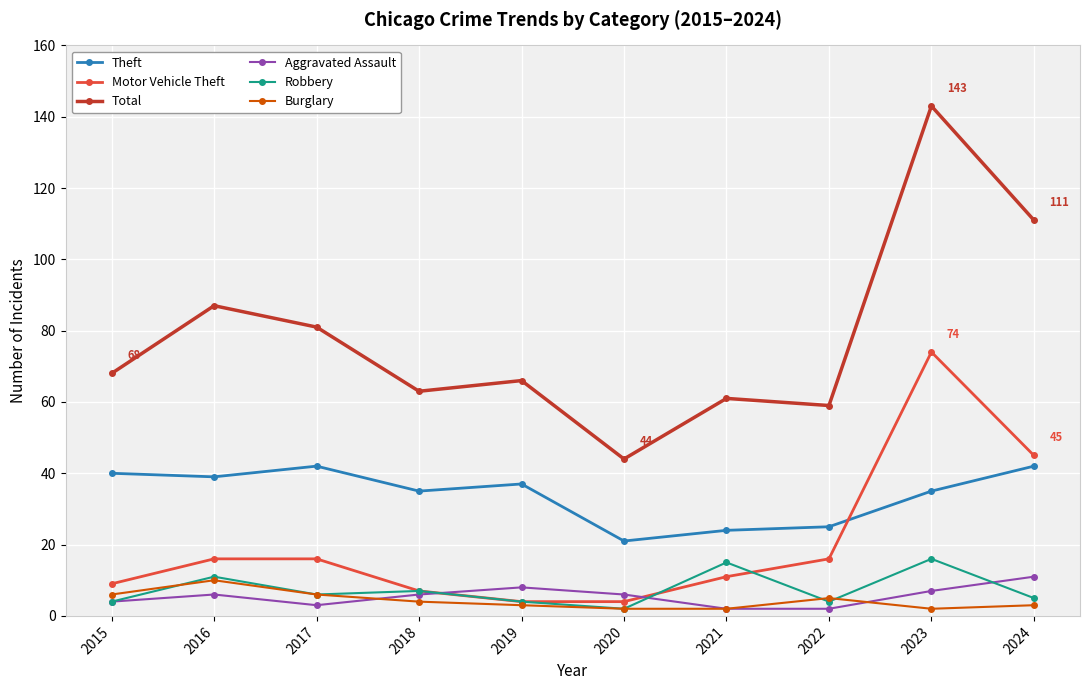

The Theft series shows 52 at 2019. True or false?

False